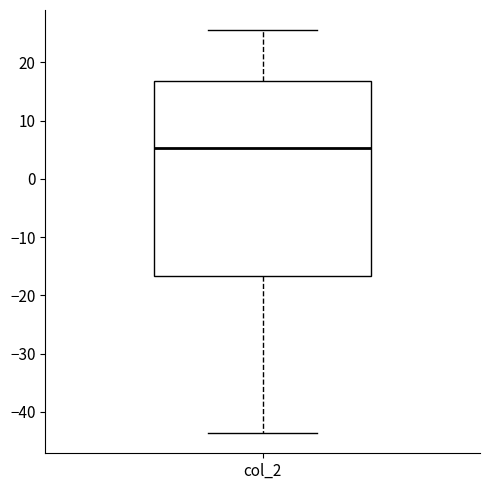

Where does the median line of the box for col_2 sit on the y-axis? The values are not printed on the chart, so give them approximately, as read against the axis.

5